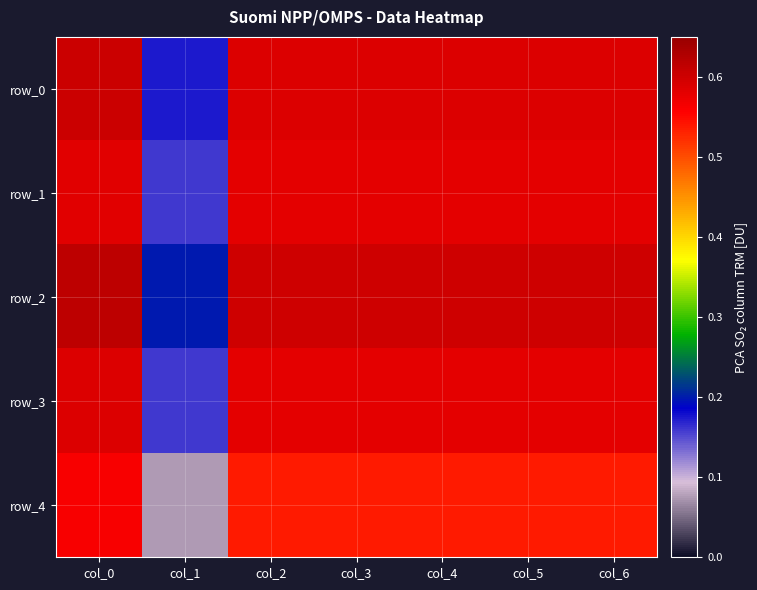

Where is row_1 nearest to the value 0?

col_1